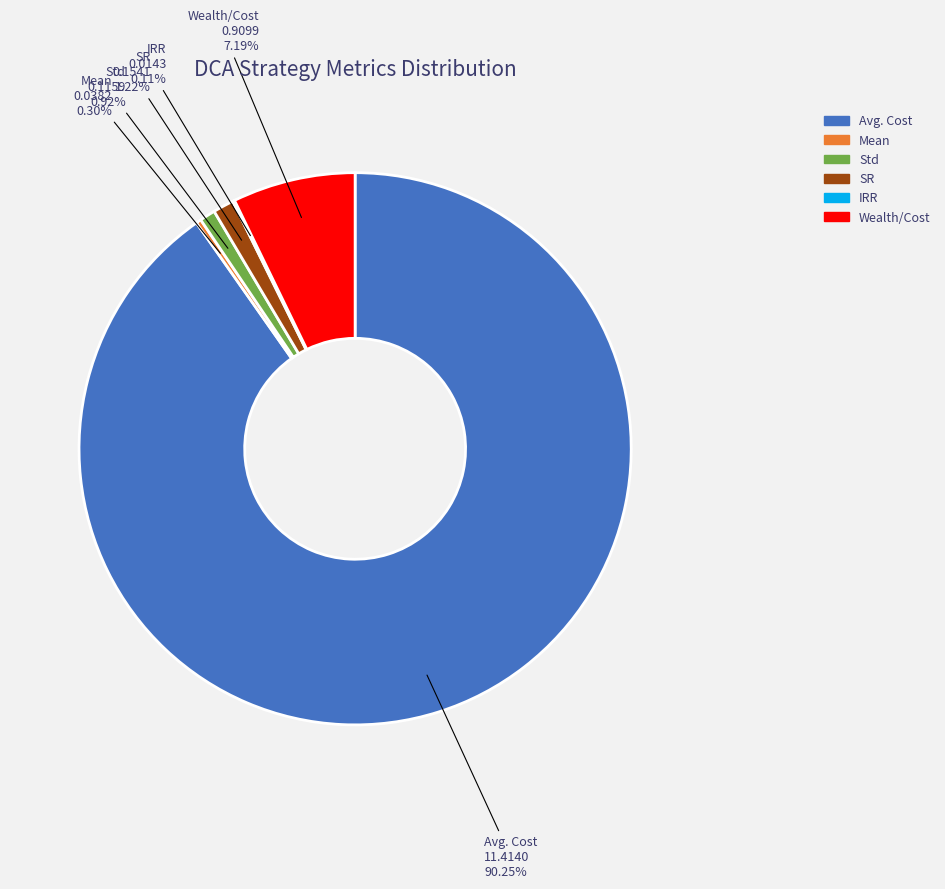

Which has a higher value, SR or Wealth/Cost?

Wealth/Cost